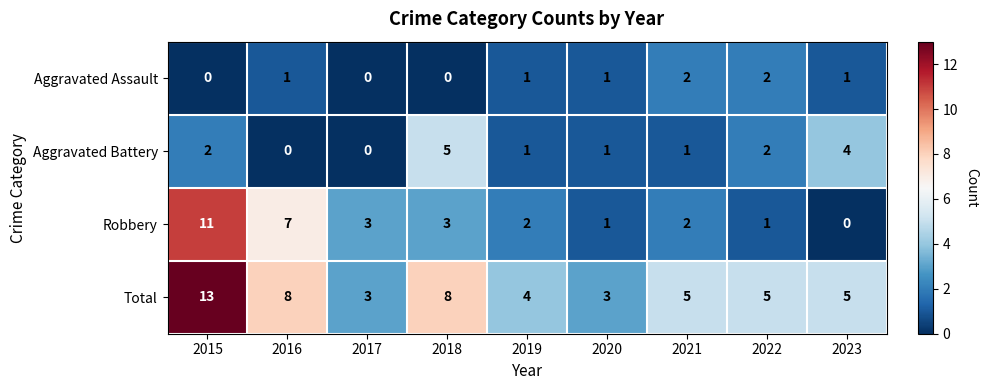

True or false: Total has a value of 3 at 2017.

True